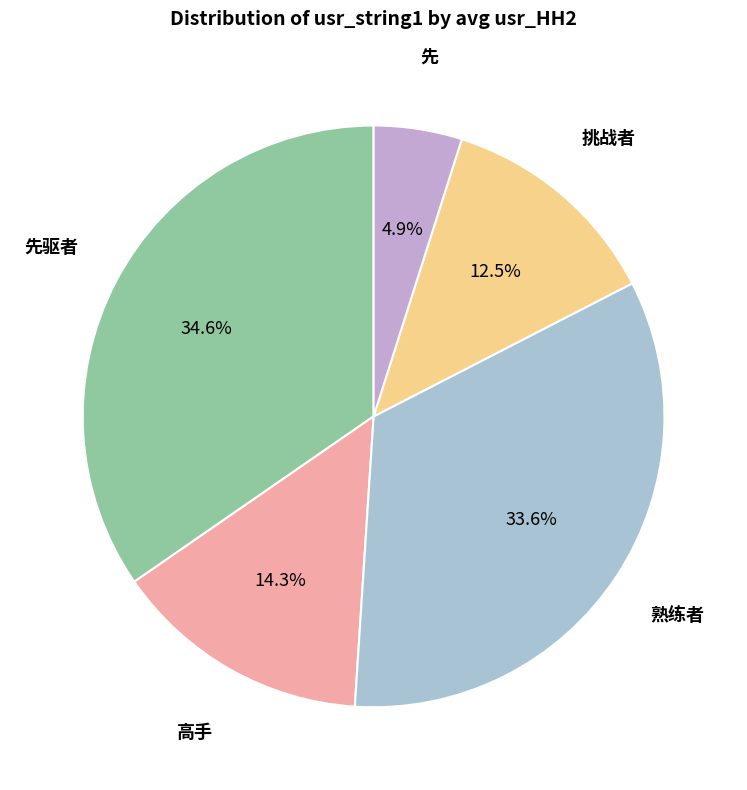

Does 先驱者 represent more than half of the total?

No